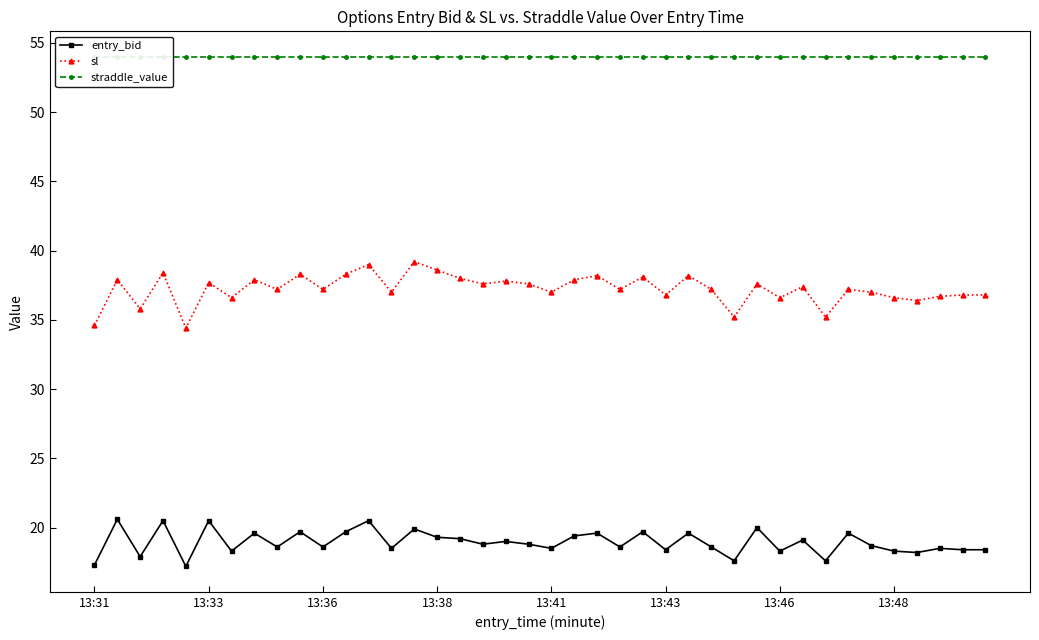

True or false: sl has more than 1 interior local peaks.

True